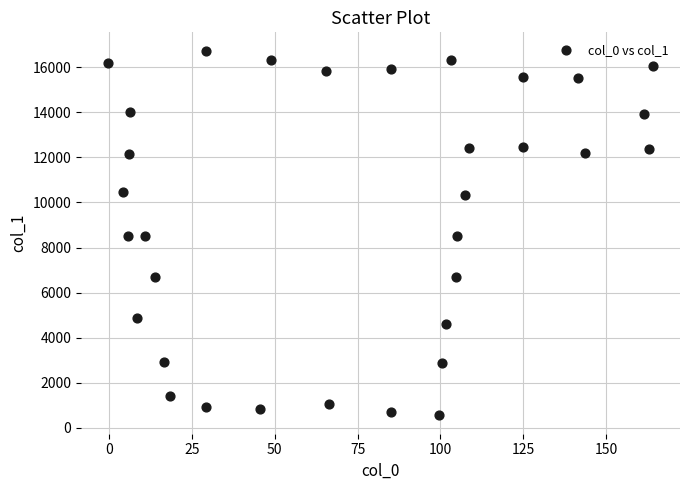

What is the range of Y values (max minus min)?

16190.3